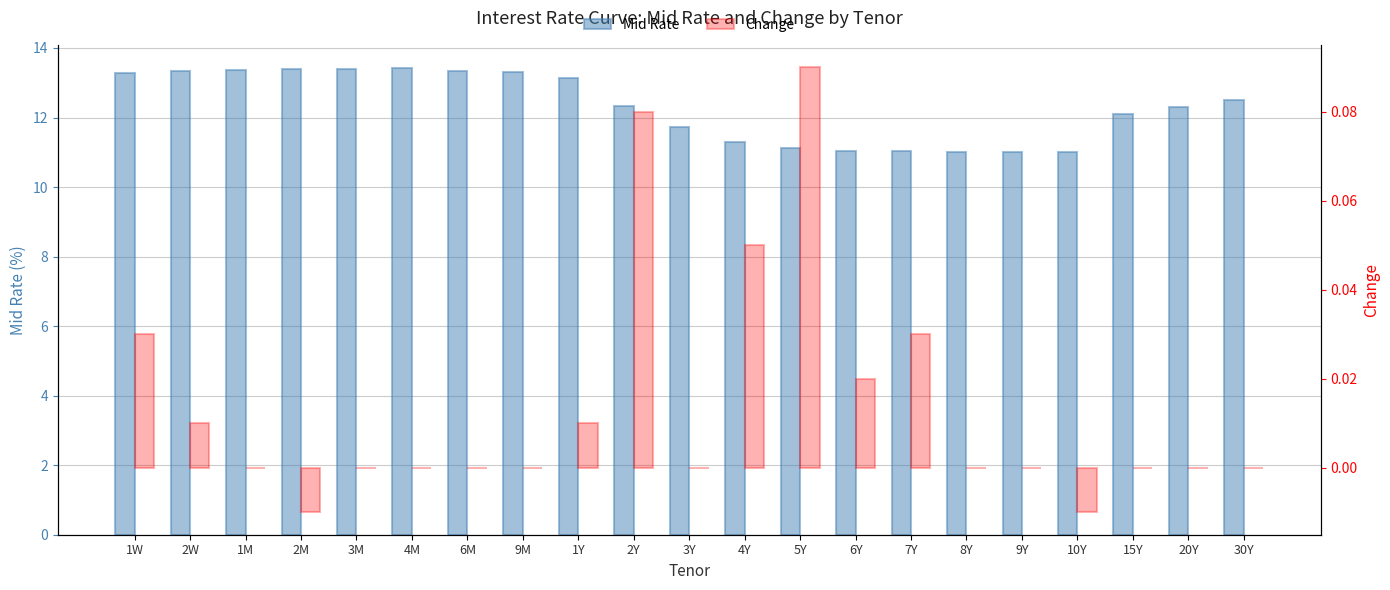

At how many categories does at least one series exceed 5?

21